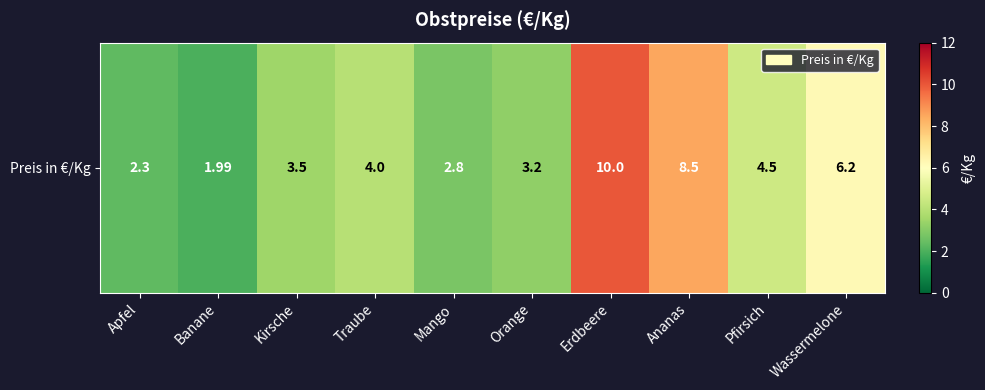

Which label corresponds to the smallest value in the chart?

Banane